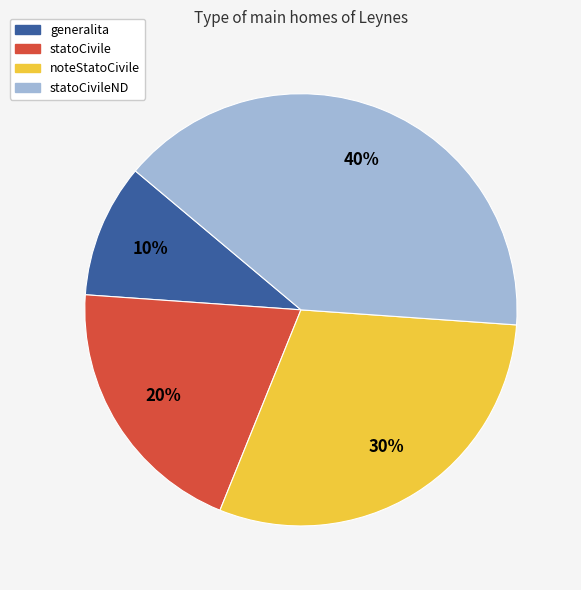

Is it true that generalita is 10% of the pie?

True